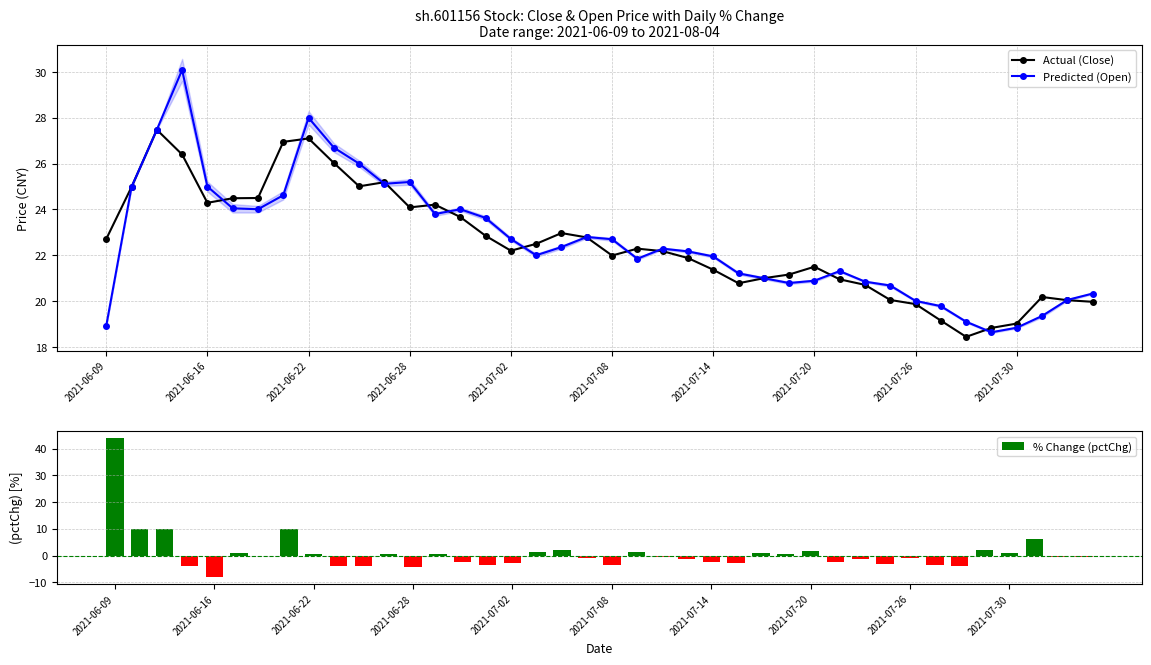

What is the highest value of the Predicted (Open) series?

30.1